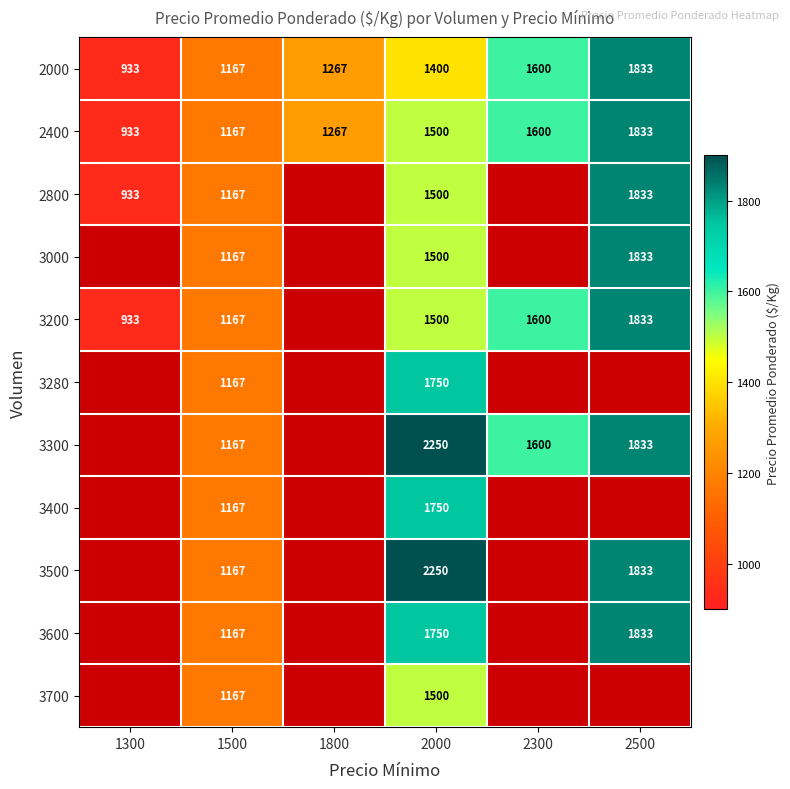

List the labels in order of 2000 value, largest first.

2500, 2300, 2000, 1800, 1500, 1300